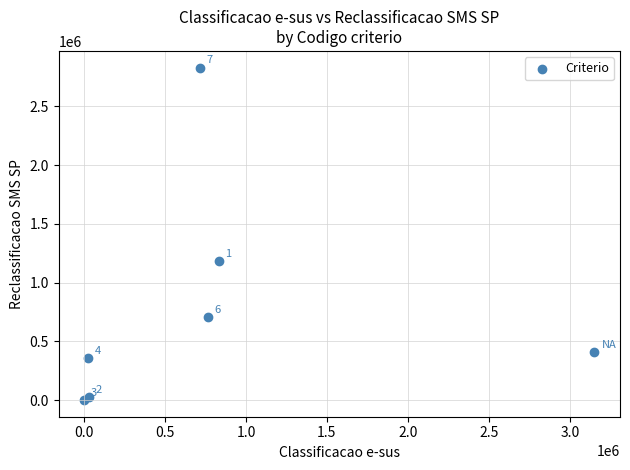

What Y value in the scatter plot is closest to 1415013?

1186034